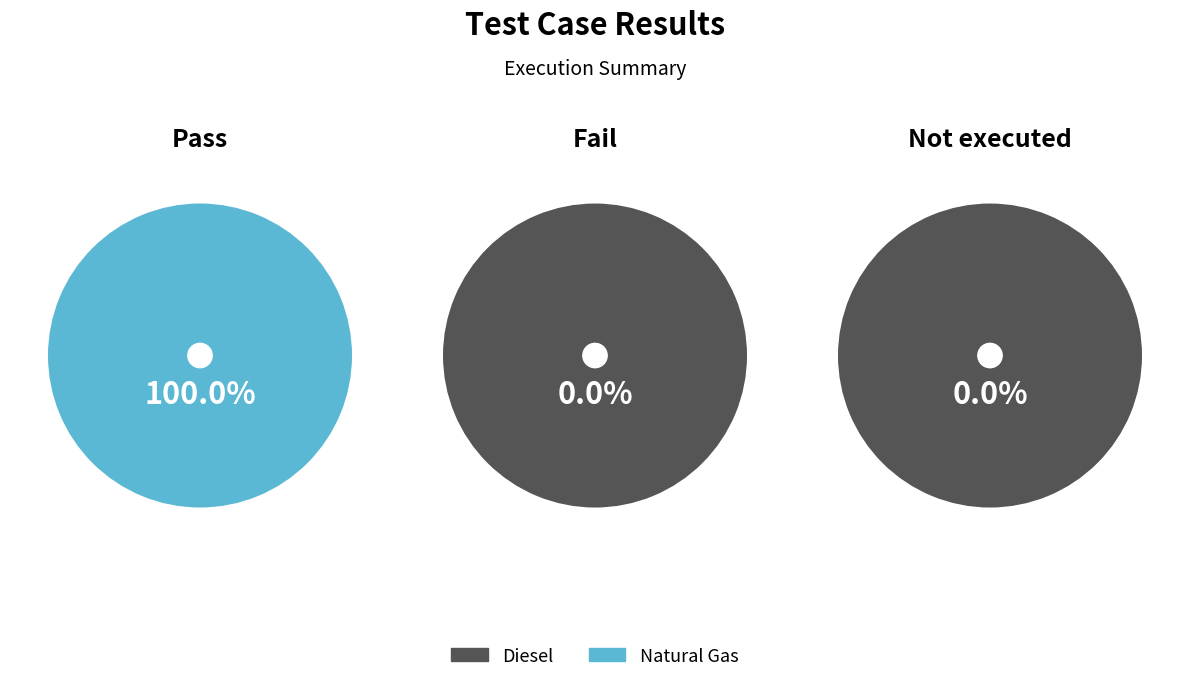

Which slice is the largest?

Pass